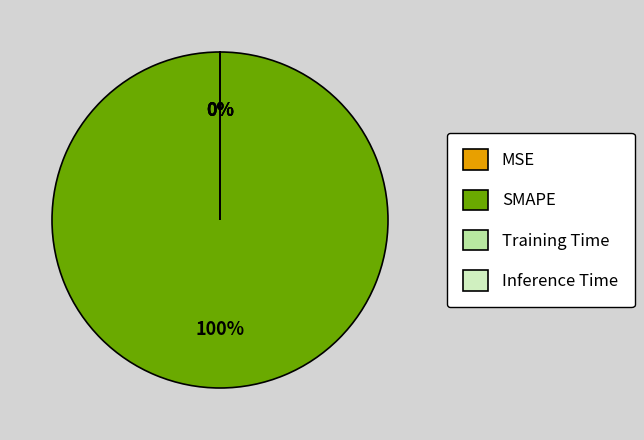

Count the number of slices in the pie.

4